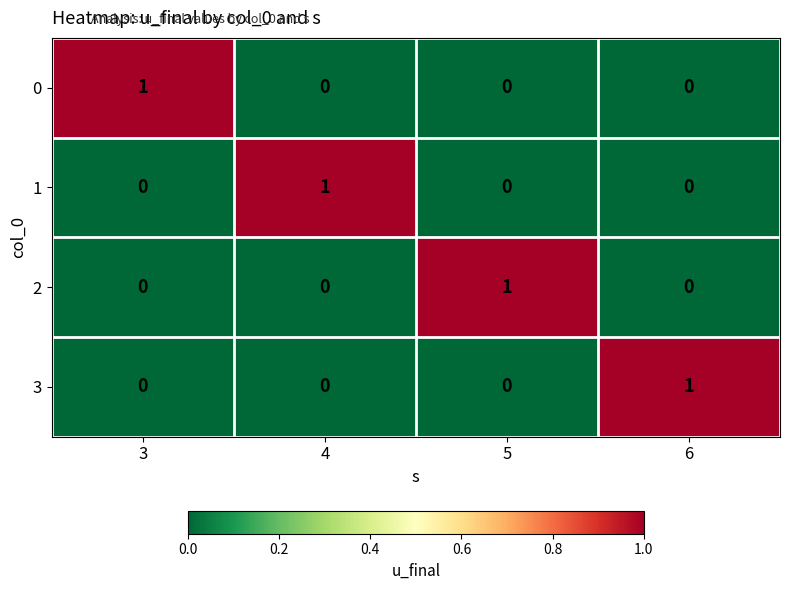

How many values in 3 are above zero?

1